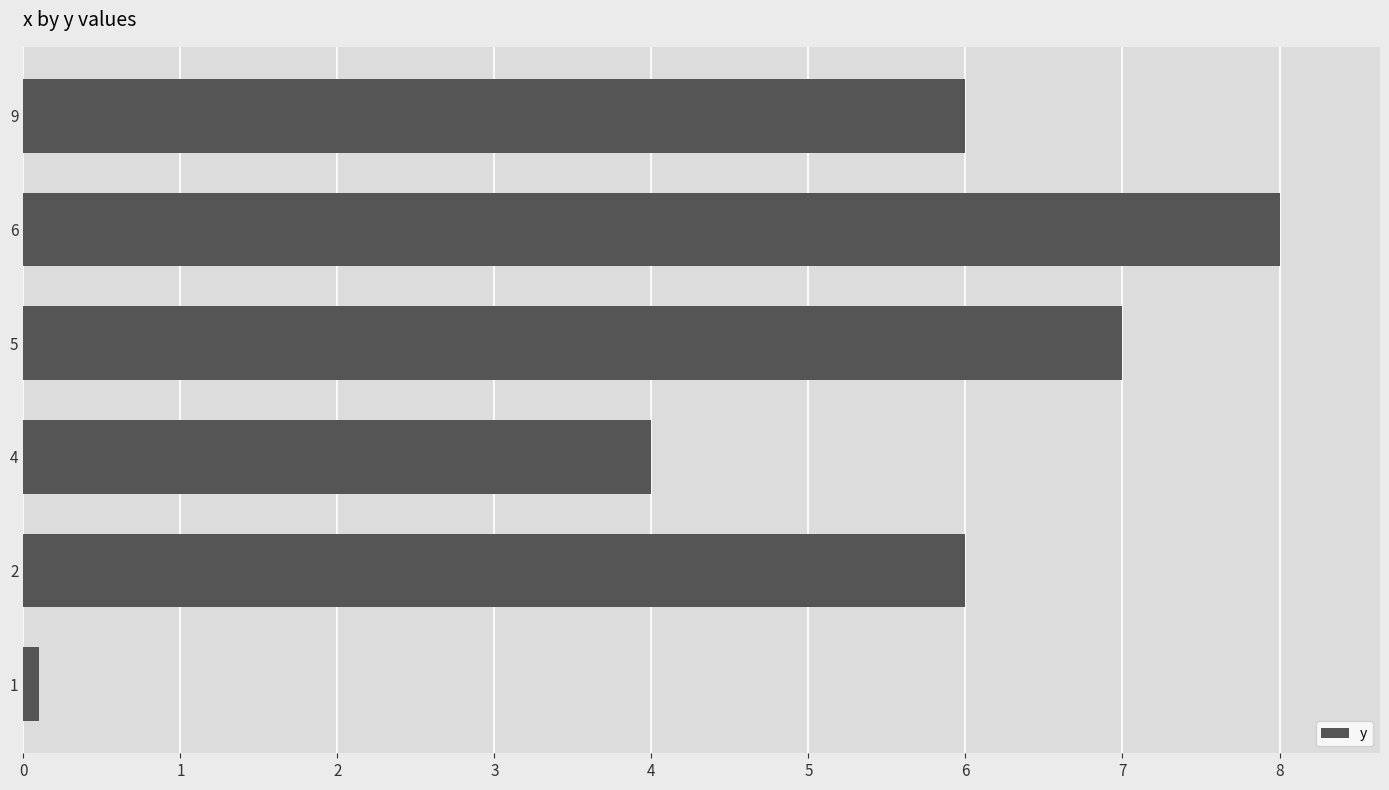

Reading bottom to top, extract all data points from this chart.

1=0.1	2=6.0	4=4.0	5=7.0	6=8.0	9=6.0